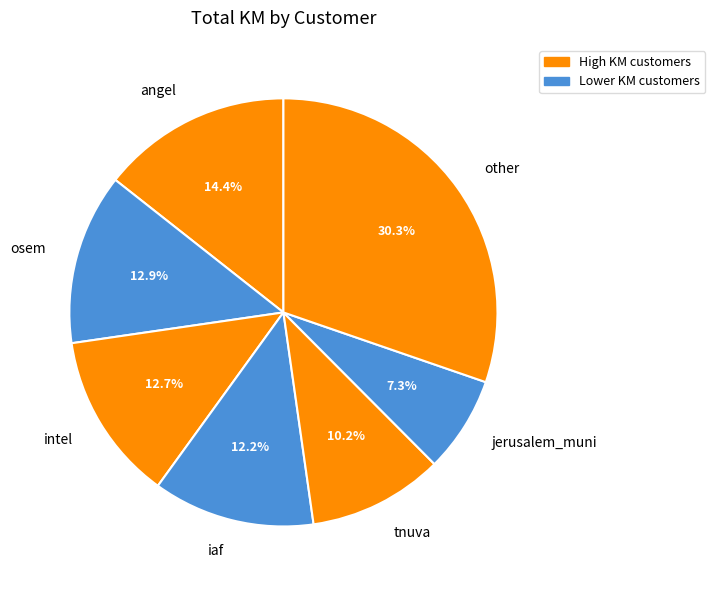

How much of the chart is everything except intel?

87.3%